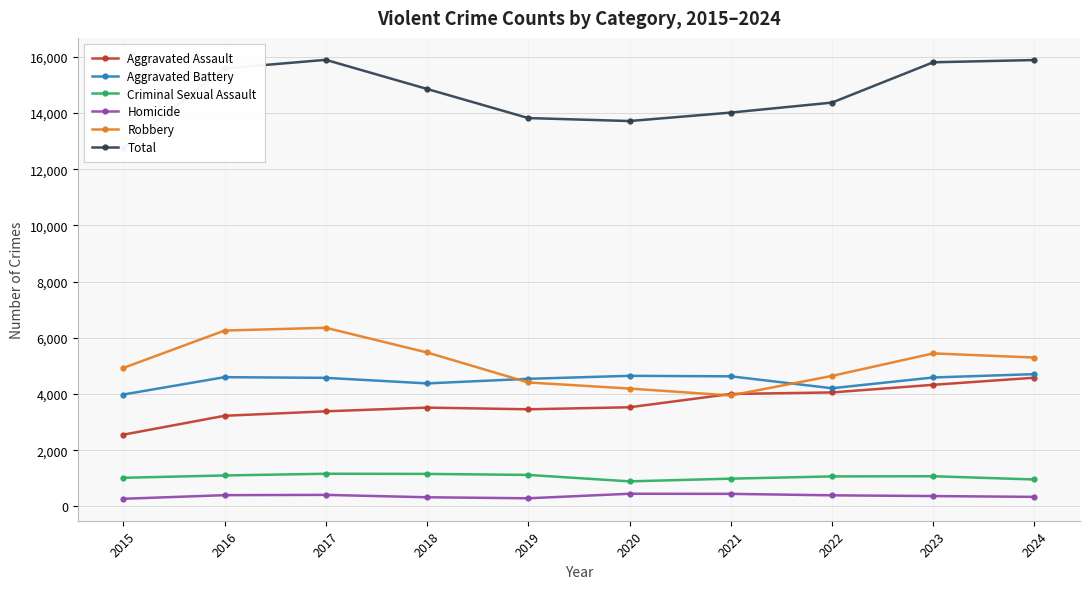

What is the value of the Aggravated Battery point at the 3rd from the left?

4576